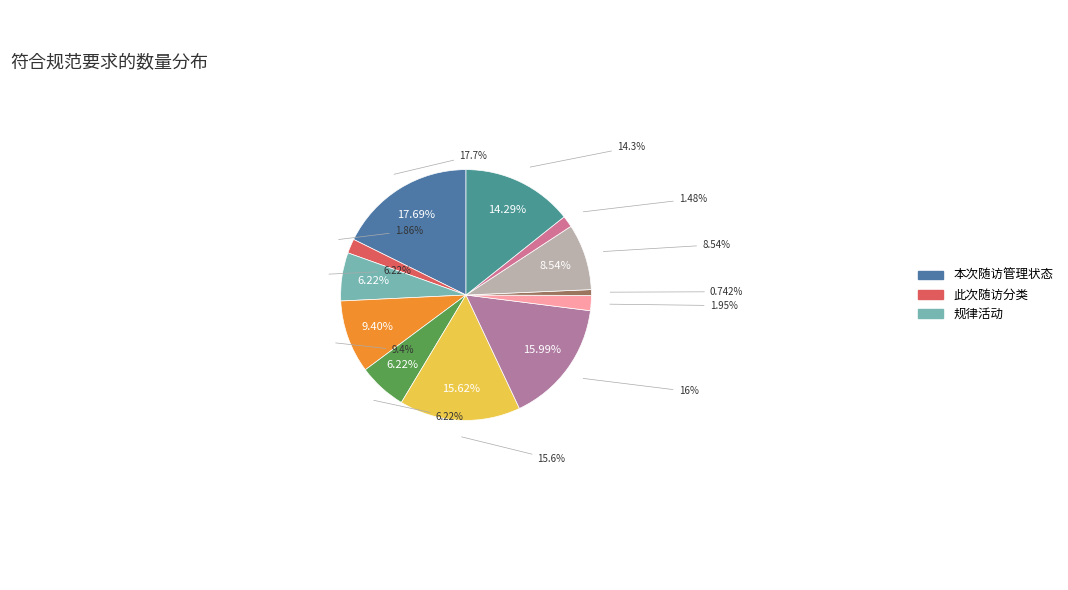

Is 随访建议 the majority of the pie?

No